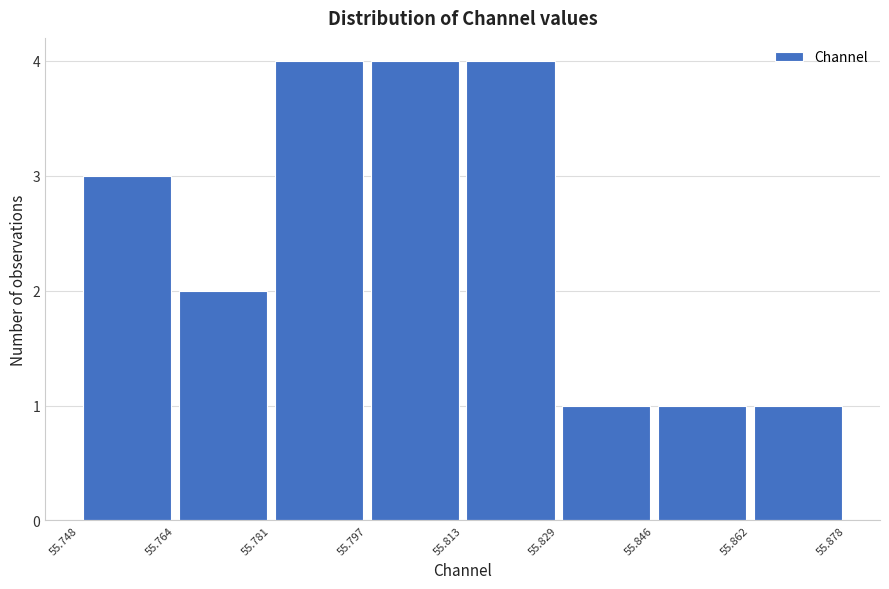

Reading left to right, transcribe this chart: for each bar, give the range it covers on the x-axis and its height. The values are not printed on the chart, so give them approximately, as read against the axis.

55.748 to 55.764: 3
55.764 to 55.781: 2
55.781 to 55.797: 4
55.797 to 55.813: 4
55.813 to 55.829: 4
55.829 to 55.846: 1
55.846 to 55.862: 1
55.862 to 55.878: 1